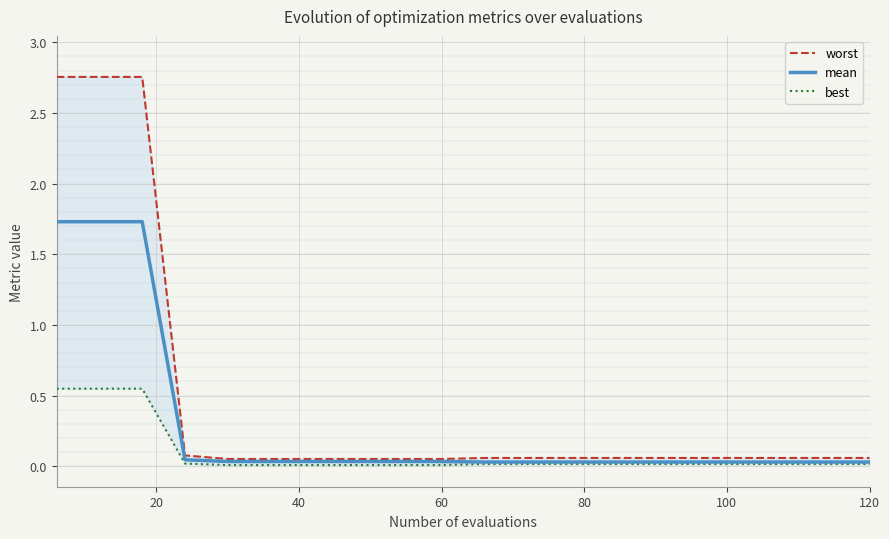

What is the difference between the maximum and second lowest values in the best series?

0.5